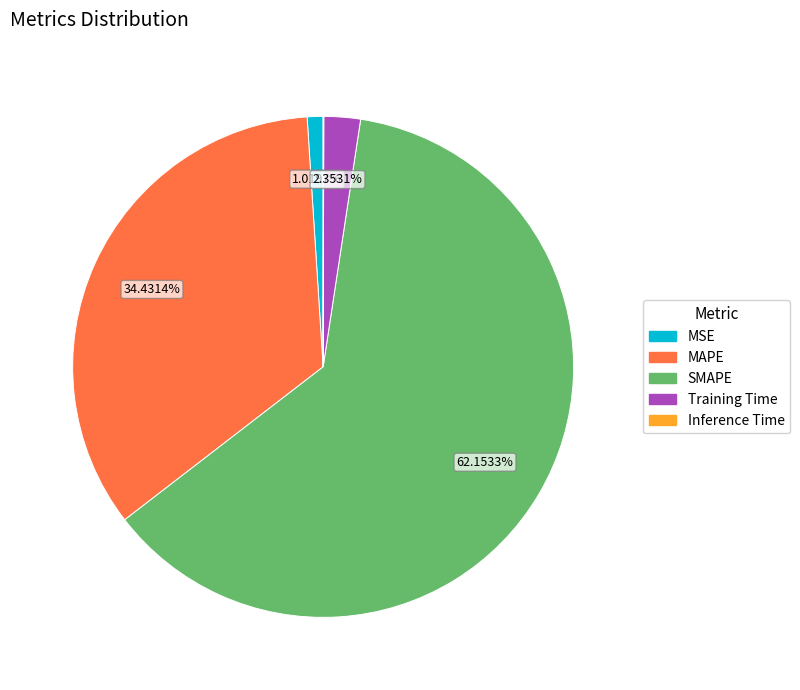

What is the majority slice?

SMAPE